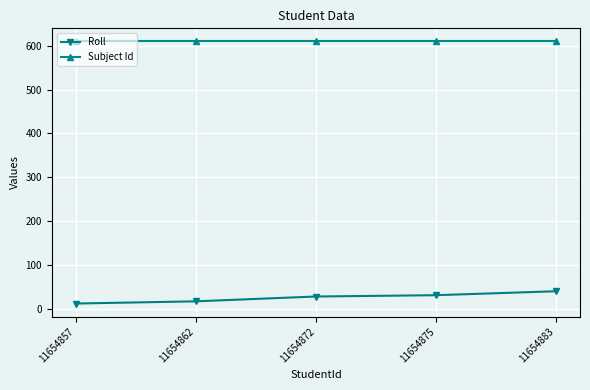

At 11654857, list the series in order from largest to smallest.

Subject Id, Roll